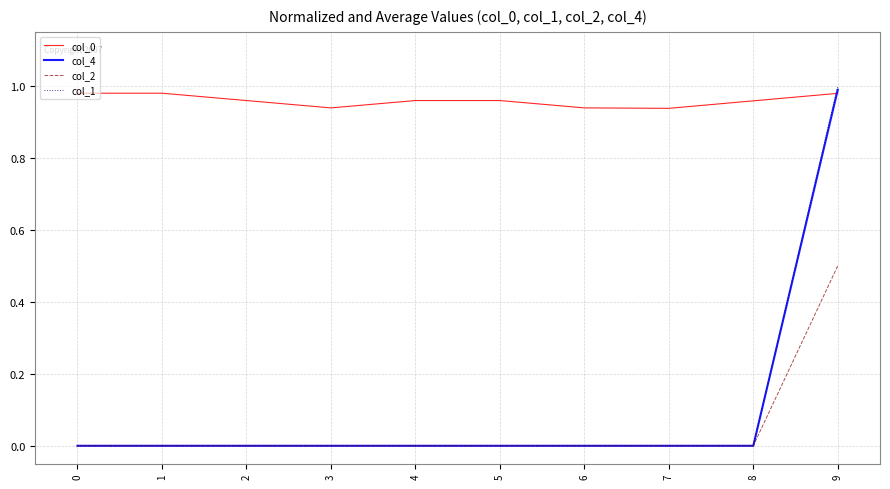

Count the col_2 values in the range 0 to 1.

10